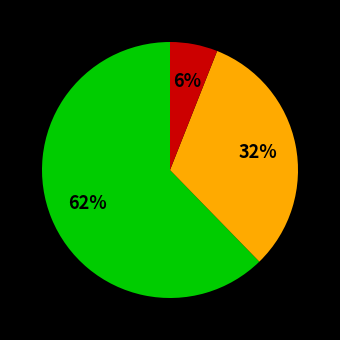

To the nearest percent, what is the average slice percentage?

33%